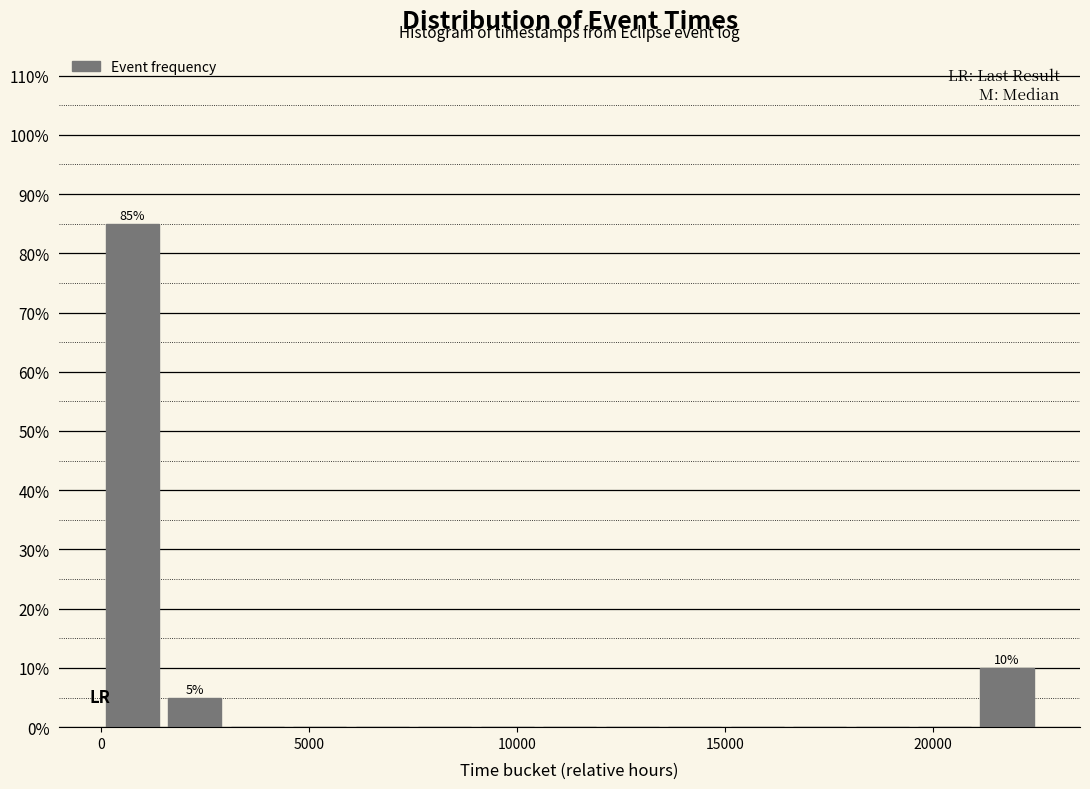

Around what value on the x-axis is the tallest bar? Give the approximate position of its centre, as read against the axis.

1000